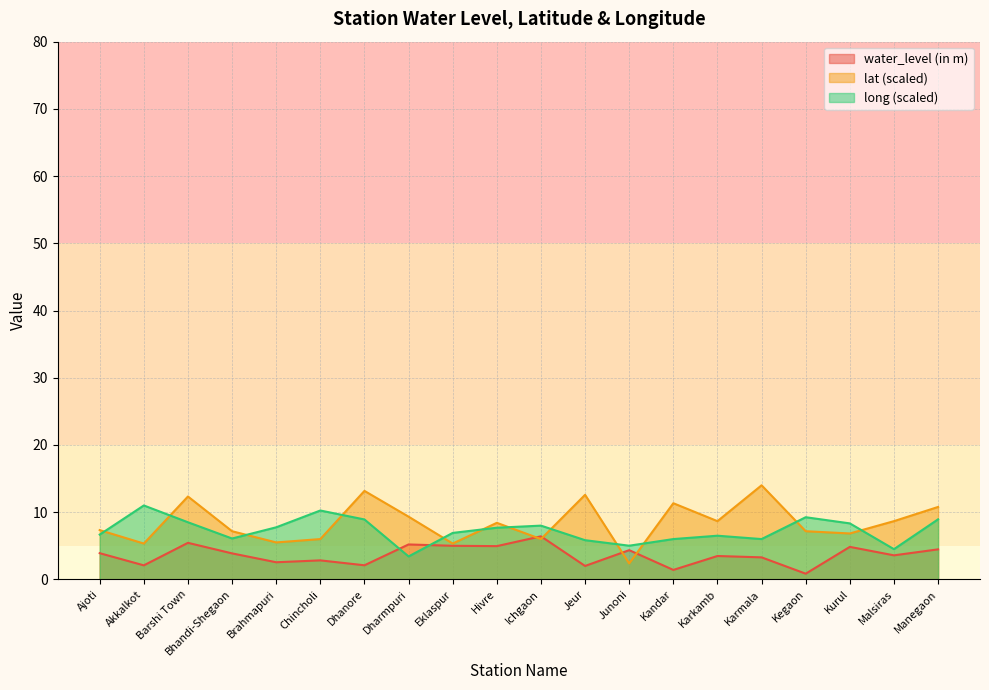

Where is water_level (in m) nearest to the value 3?

Chincholi